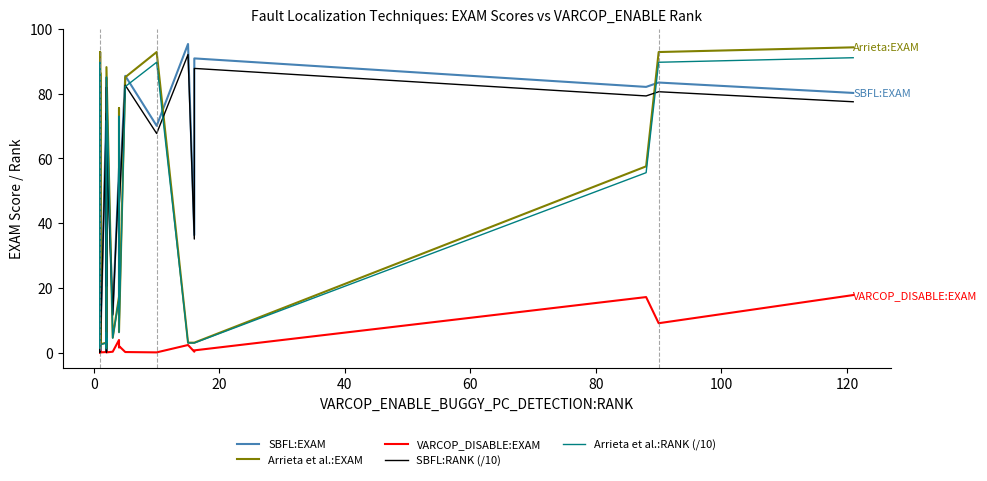

What is the label of the 34th point from the right?

80